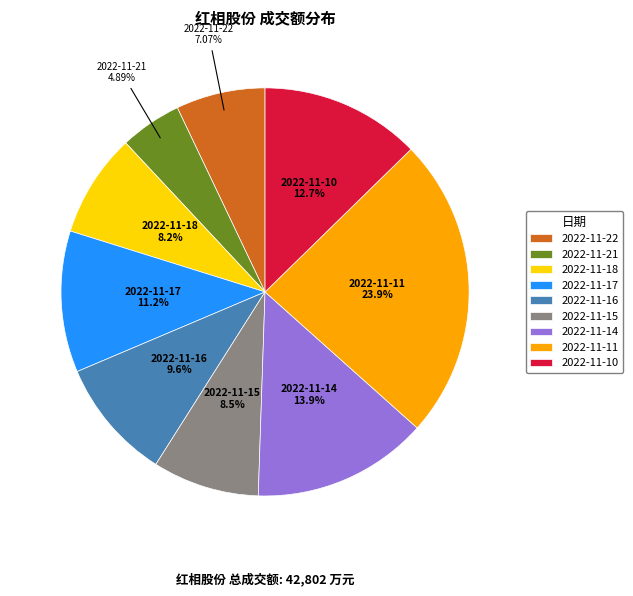

What percentage is NOT represented by 2022-11-22?

92.9%